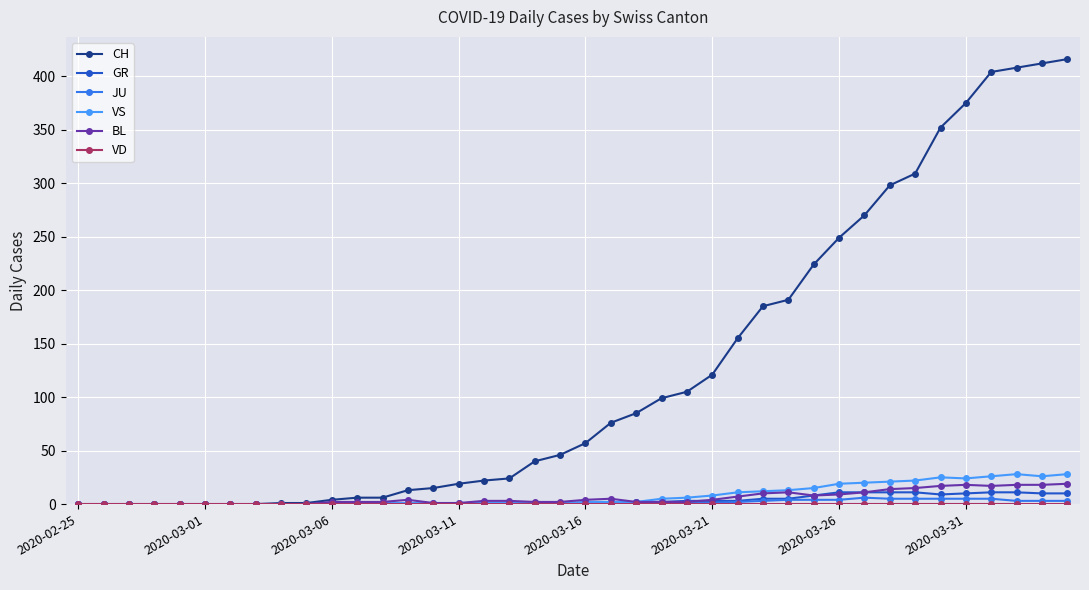

Which series has the widest spread of values?

CH